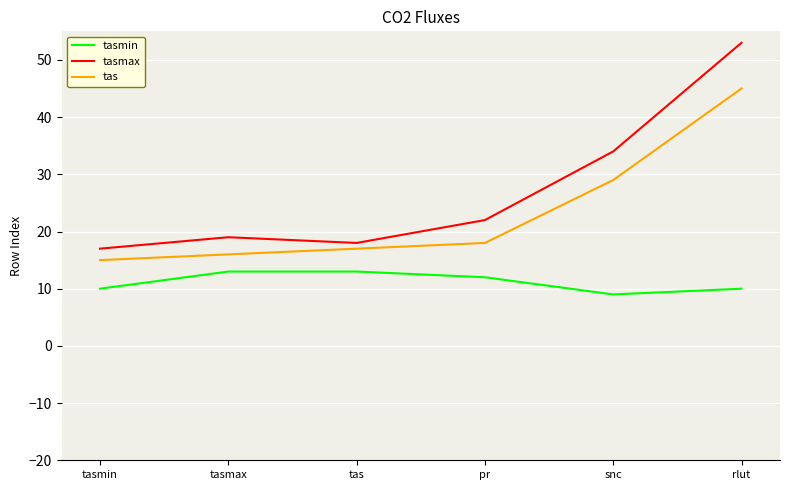

What is the lowest value of the tasmin series?

9